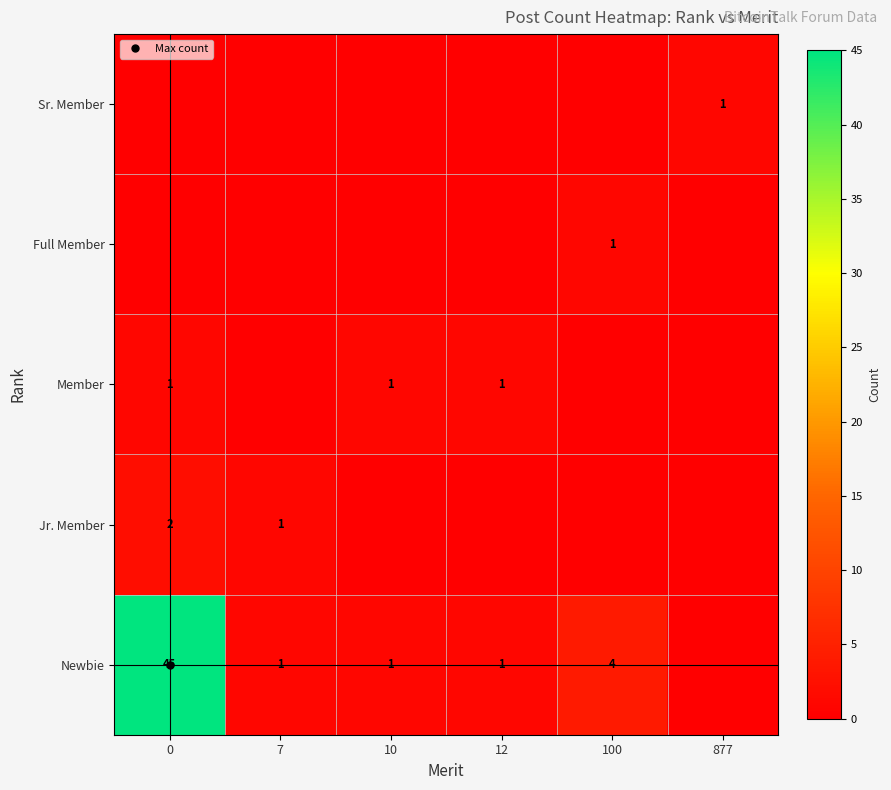

Is the value of Jr. Member at 10 greater than the value of Sr. Member at 10?

No